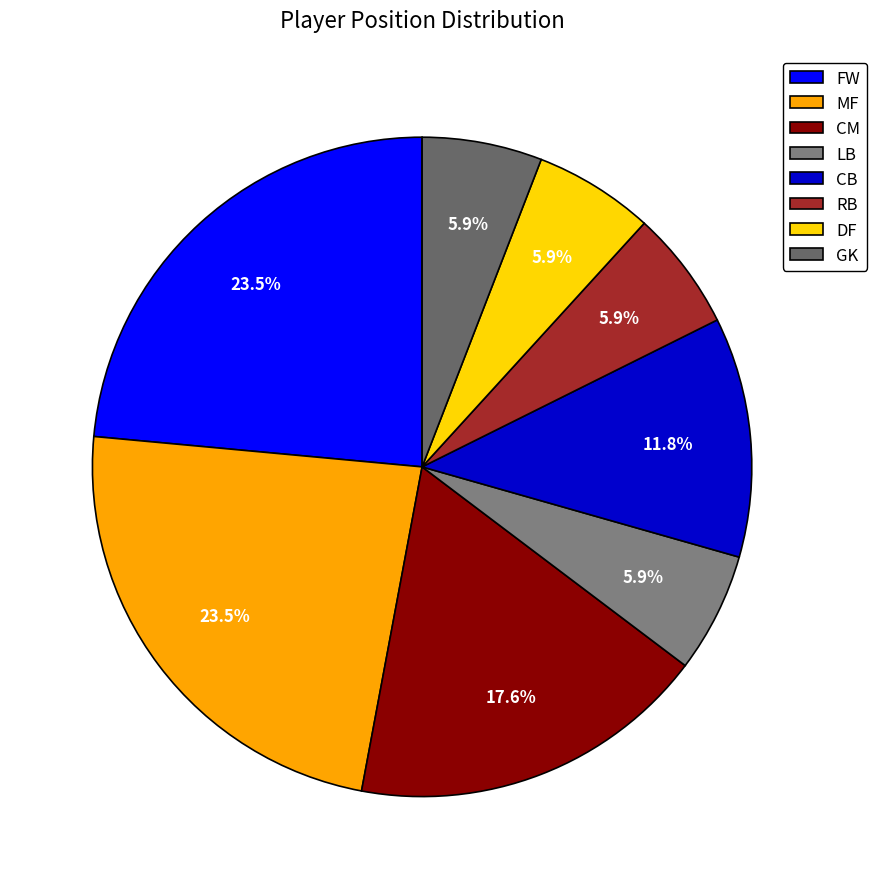

To the nearest percent, what percentage of the pie is DF?

6%